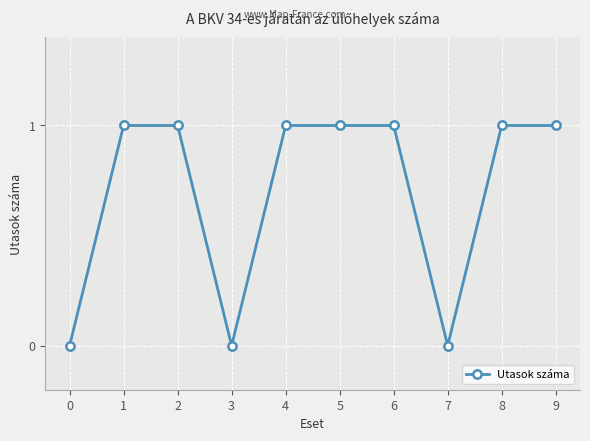

Approximately how many times larger is the value at 5 compared to 8?

1.0